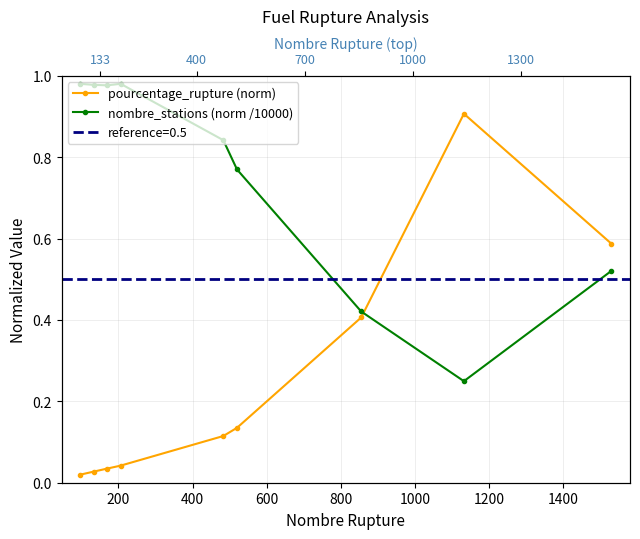

At how many categories does at least one series exceed 0?

9